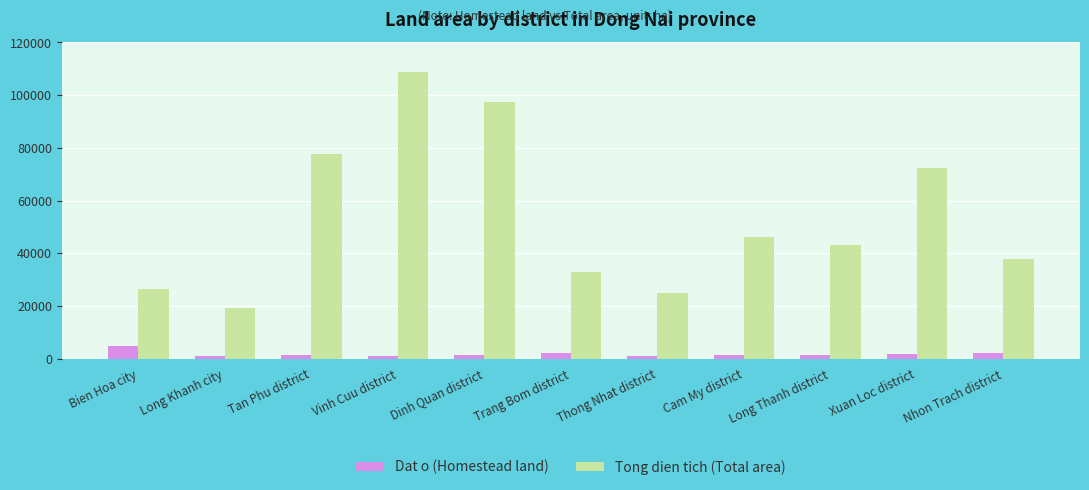

How many bars are there in each group?

2